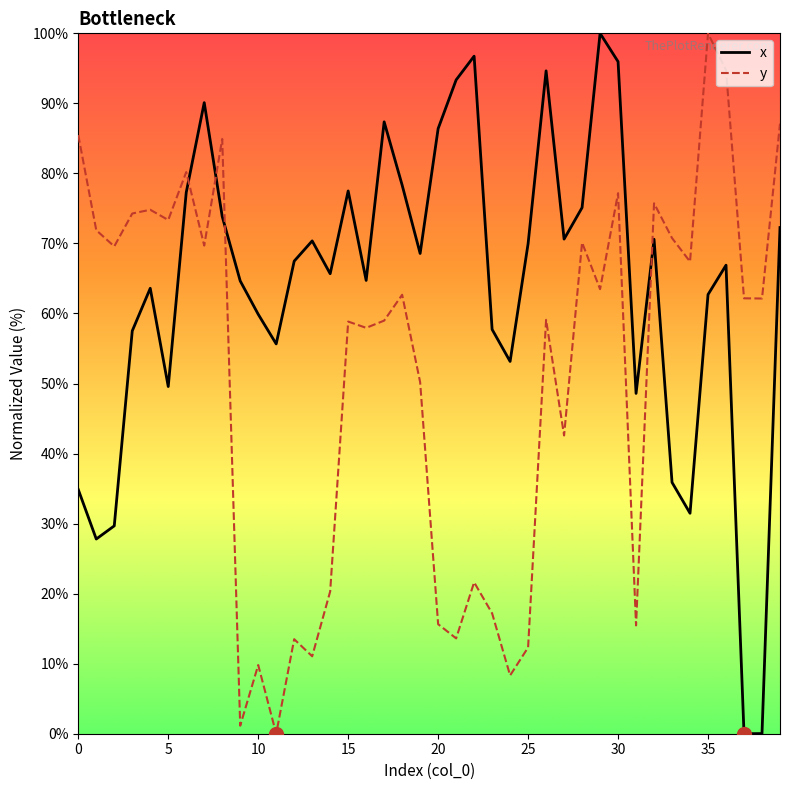

True or false: y and x intersect in this chart.

True